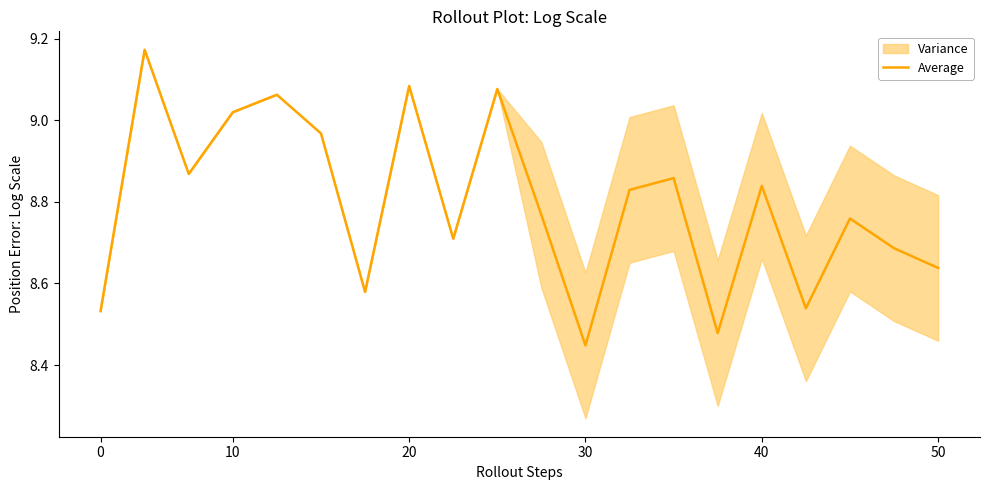

Which category has the lowest value in the Average series?

30